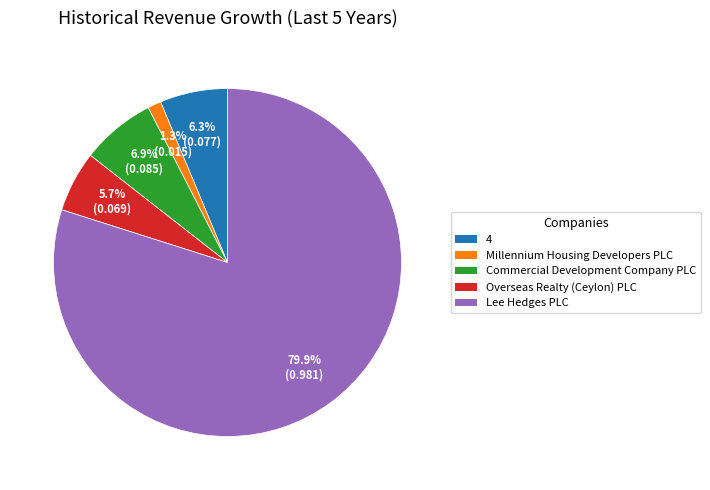

To the nearest percent, what is the combined percentage of 4 and Commercial Development Company PLC?

13%